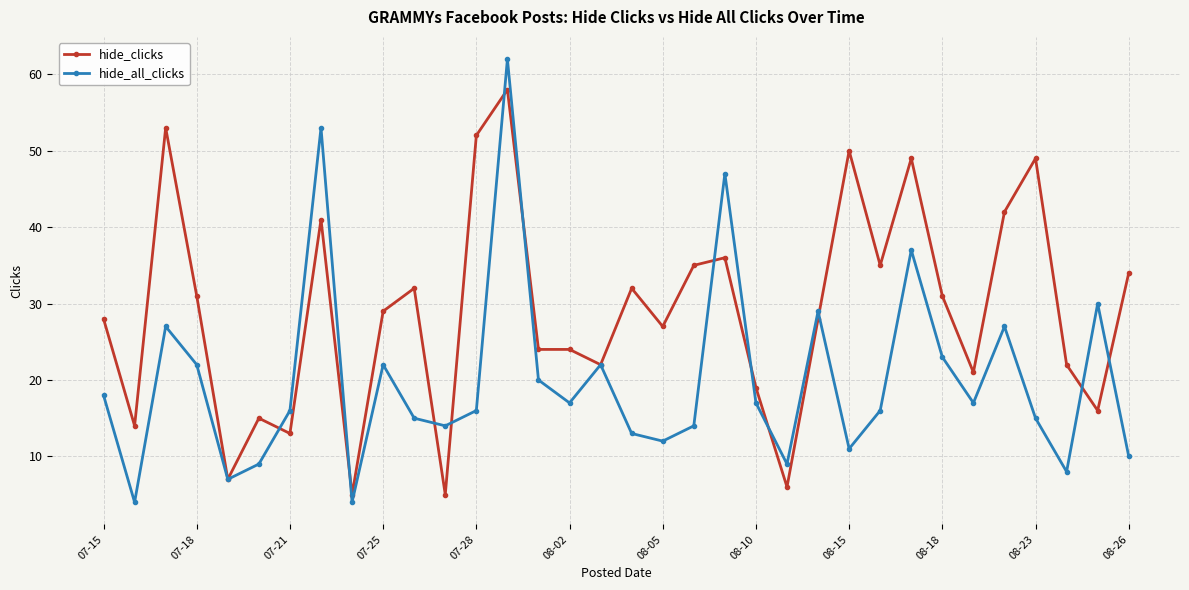

Rank the series by their maximum value, from lowest to highest.

hide_clicks, hide_all_clicks